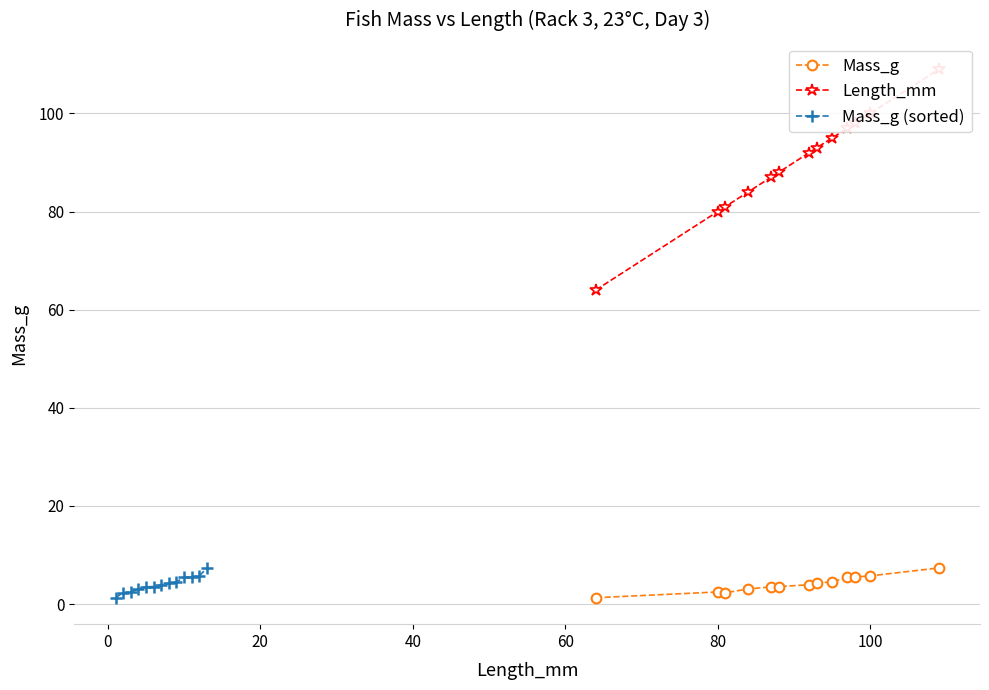

What are all the series names shown in the legend?

Mass_g, Length_mm, Mass_g (sorted)